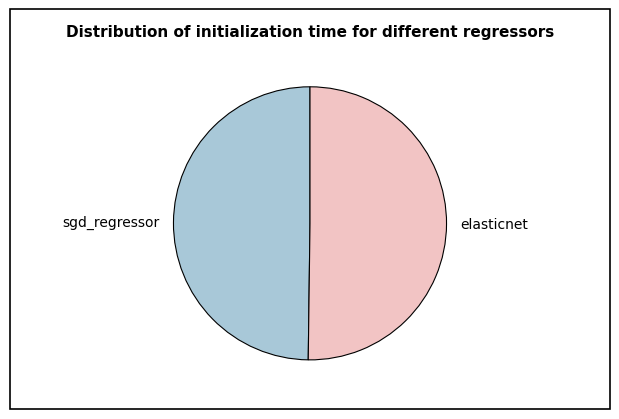

True or false: sgd_regressor accounts for 50% of the total.

True